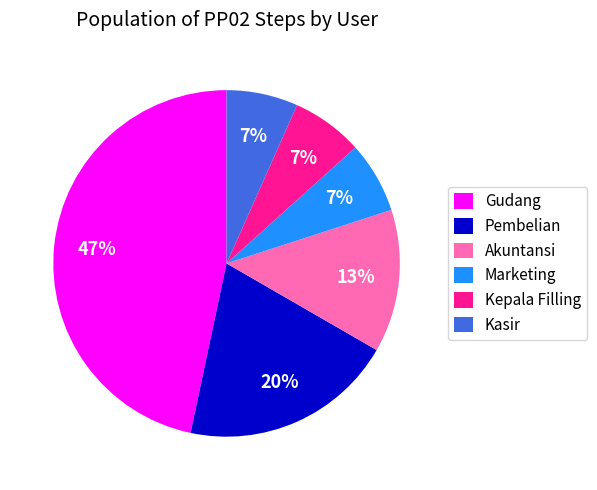

Which has a higher value, Marketing or Akuntansi?

Akuntansi